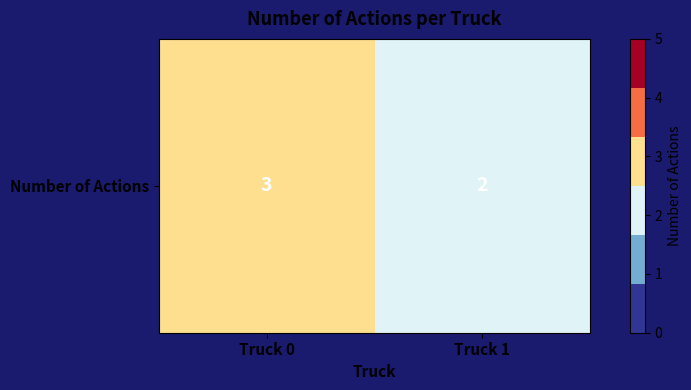

What is the difference between the values at Truck 1 and Truck 0?

1